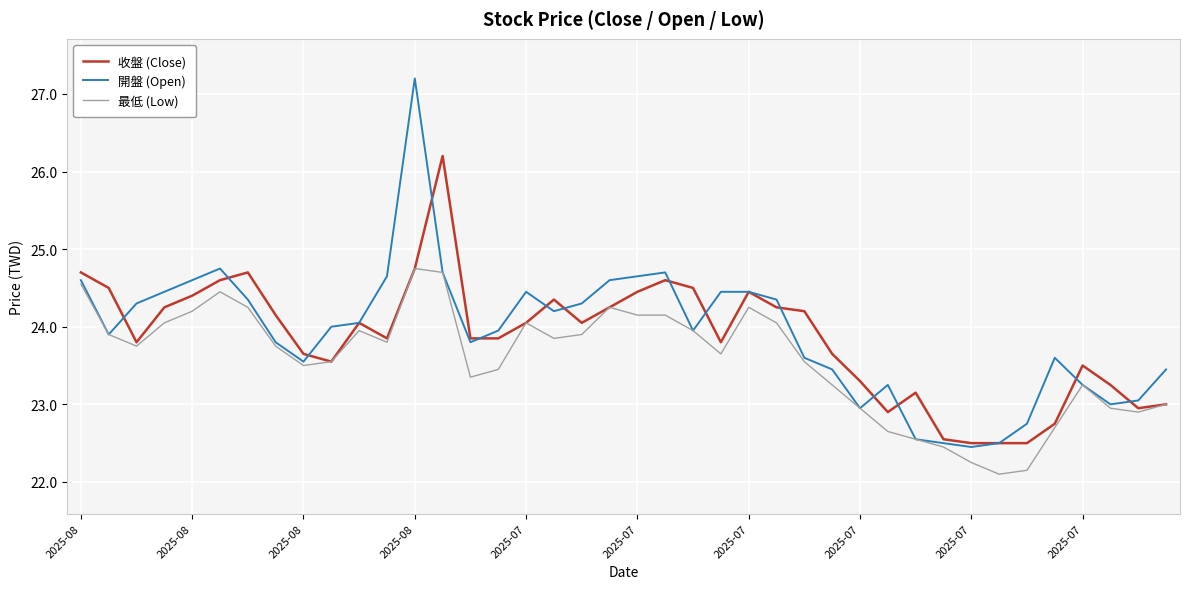

Which series has the widest spread of values?

開盤 (Open)